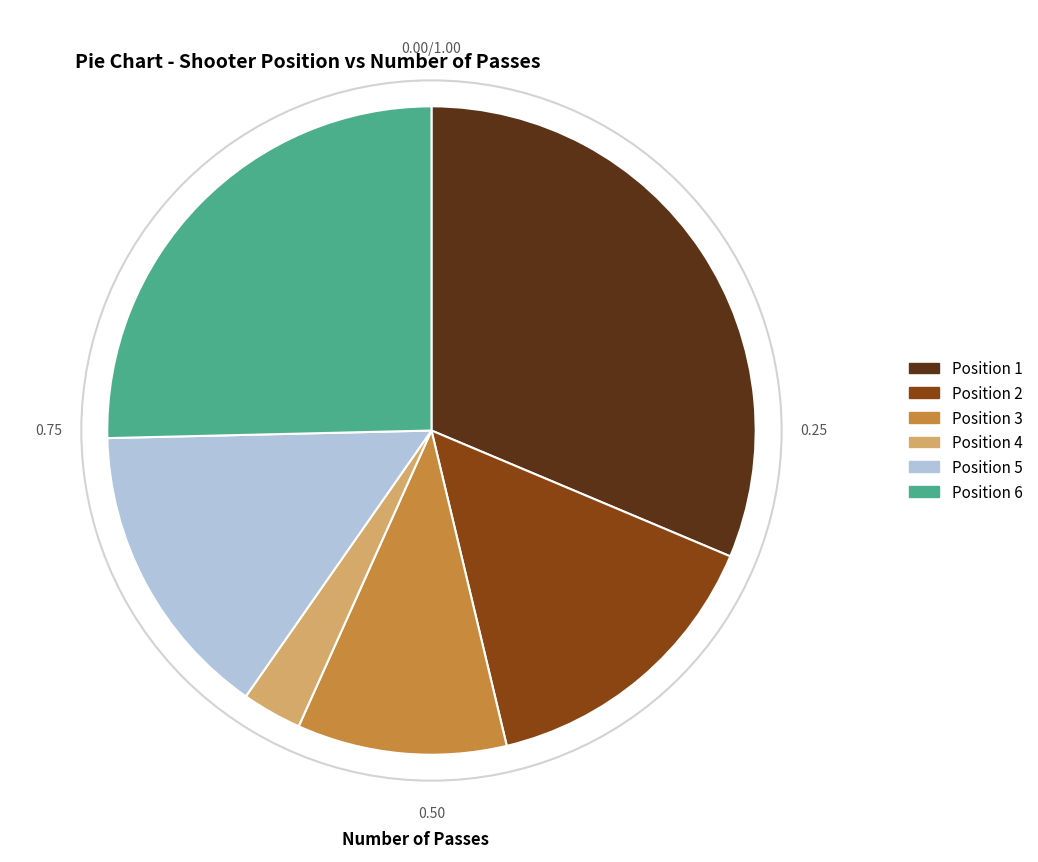

Is Position 6 the majority of the pie?

No